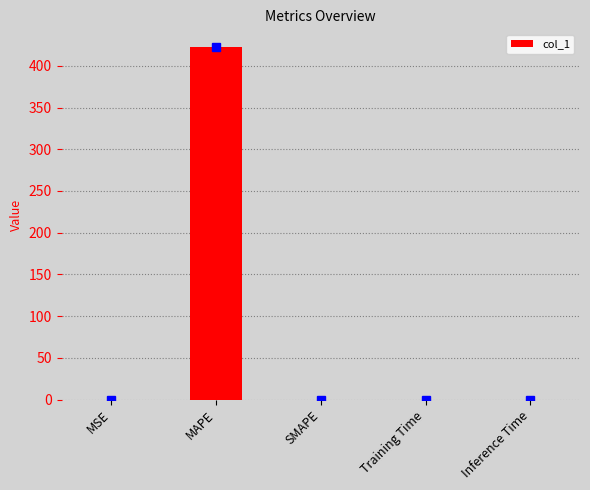

Are the bars grouped side by side (vs. stacked)?

No